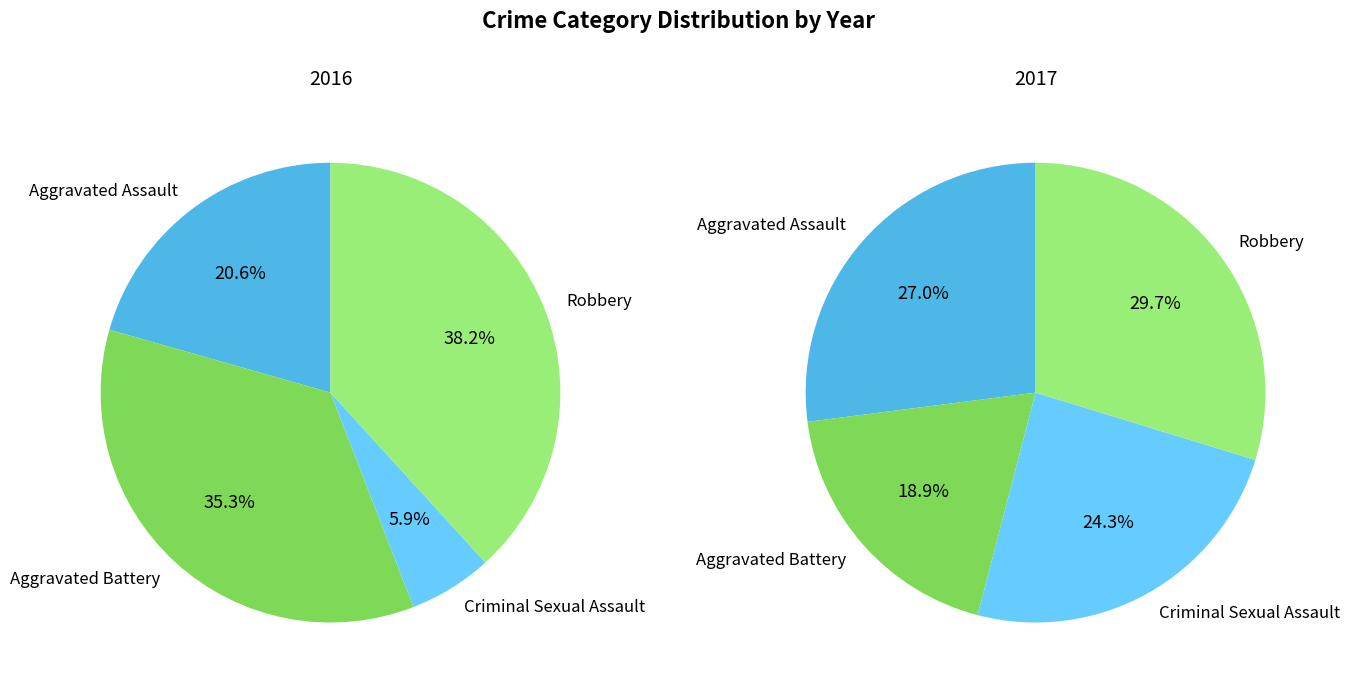

Does 2 account for over 50% of the chart?

No